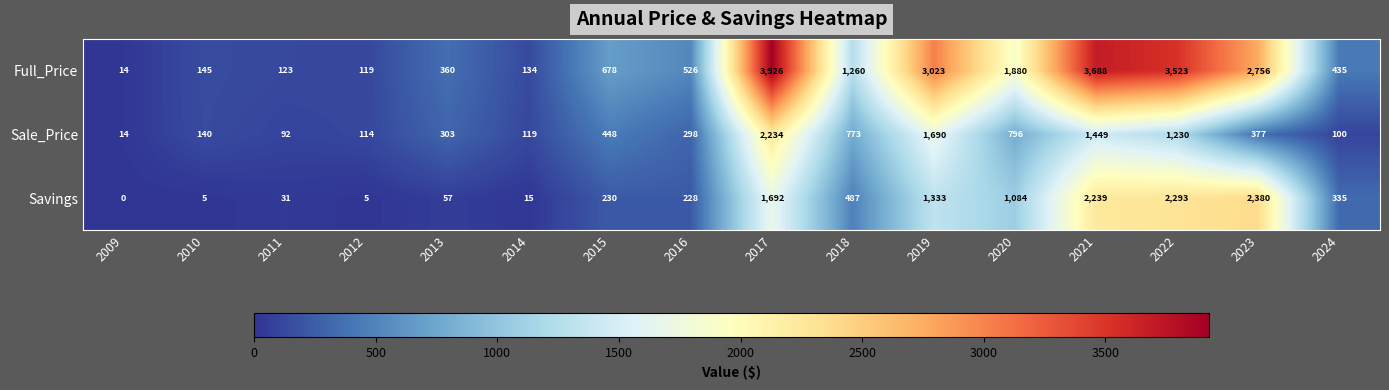

At 2013, list the series in order from smallest to largest.

Savings, Sale_Price, Full_Price